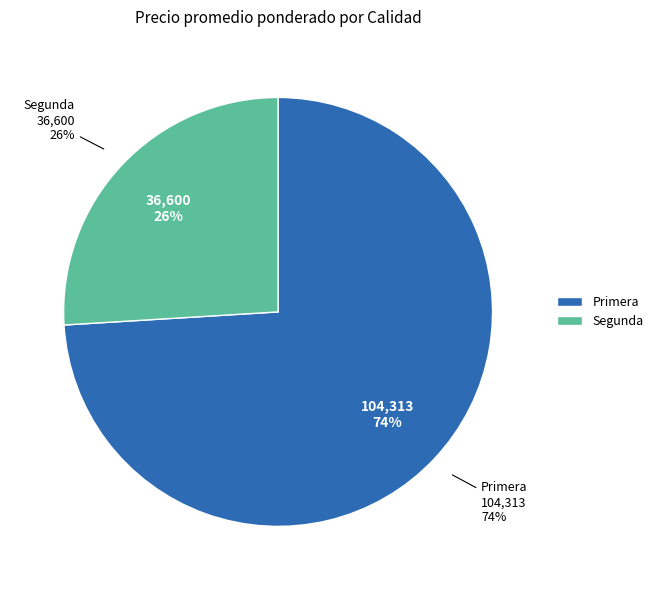

Does 5 account for over 50% of the chart?

No